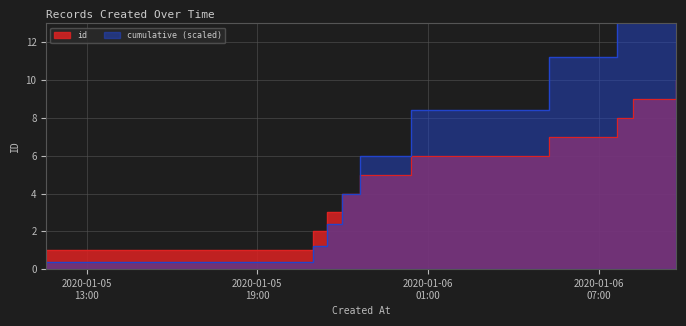

What is the sum of all values?

55